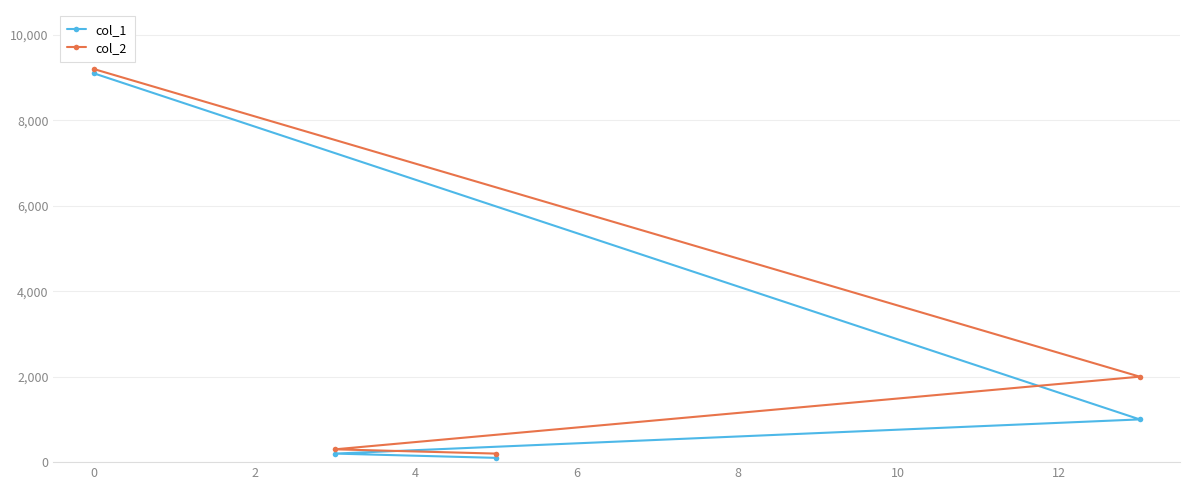

What is the greatest value displayed?

9200